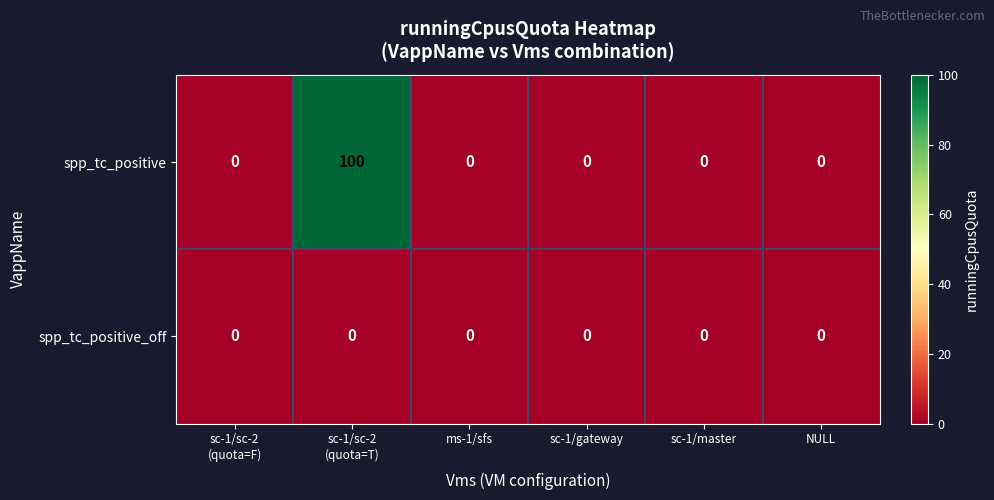

What is the average value of the spp_tc_positive series?

17